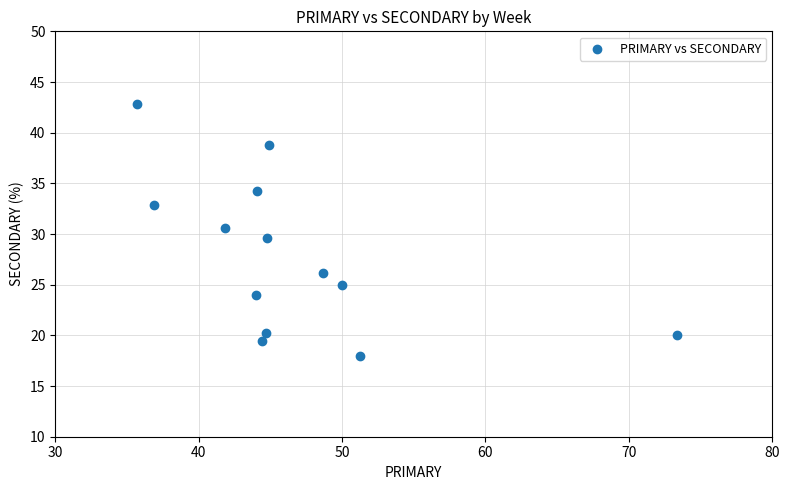

What is the range of Y values (max minus min)?

24.9